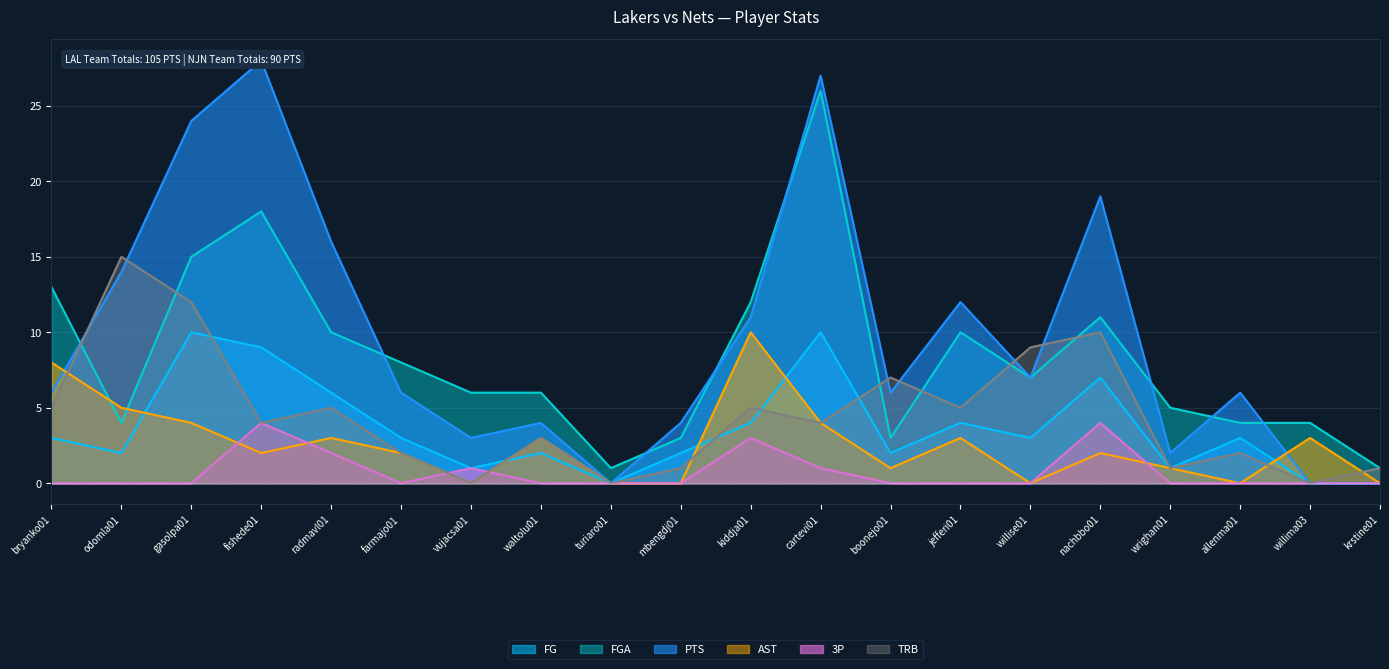

What is the spread (max minus min) of values at willima03?

4